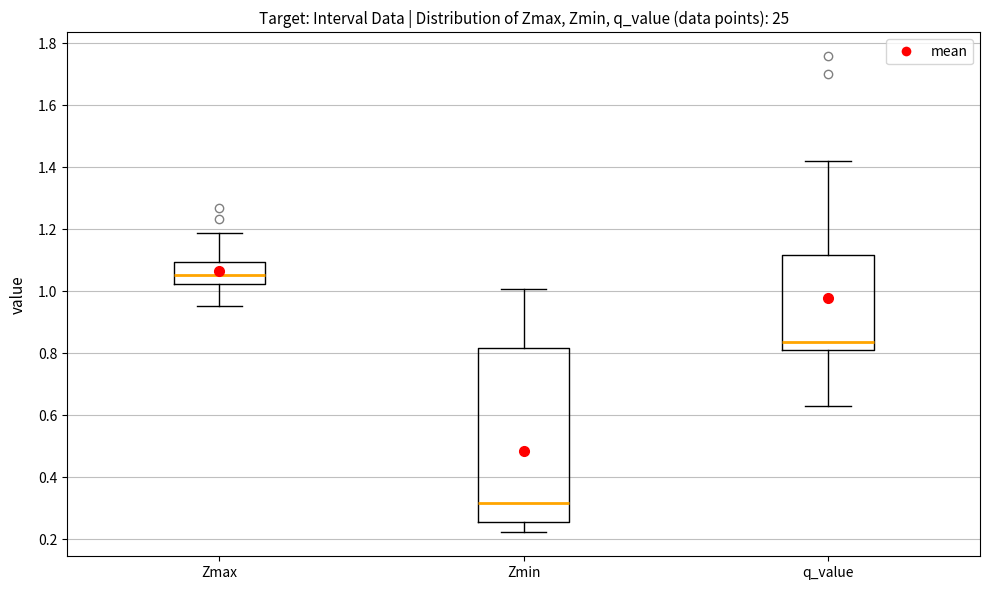

Reading left to right, transcribe this box plot: for each box, give where its median line is, the range the box spans, and where its two whiskers end, as read against the y-axis. The values are not printed on the chart, so give them approximately, as read against the axis.

Zmax: median 1.06, box 1.02 to 1.10, whiskers 0.96 to 1.18
Zmin: median 0.32, box 0.26 to 0.82, whiskers 0.22 to 1.00
q_value: median 0.84, box 0.82 to 1.12, whiskers 0.64 to 1.42